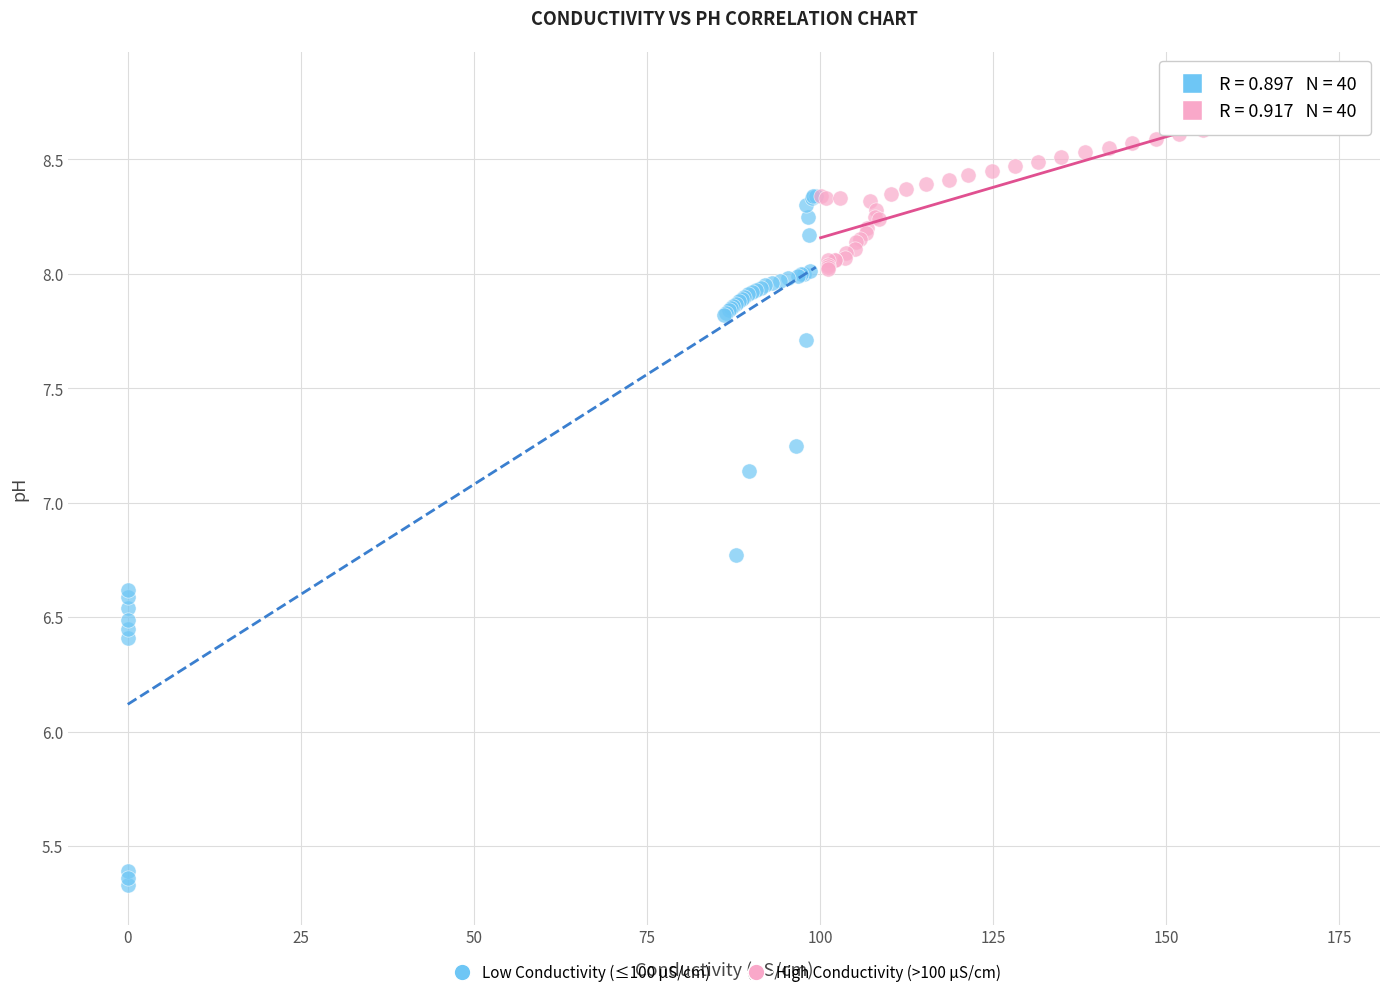

Which series has the largest Y range (max minus min)?

Low Conductivity (≤100 µS/cm)